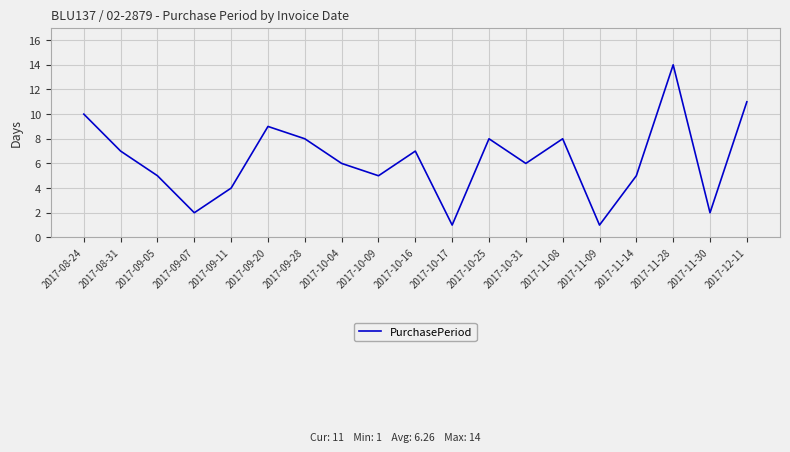

What is the difference between the values at 2017-10-25 and 2017-10-17?

7